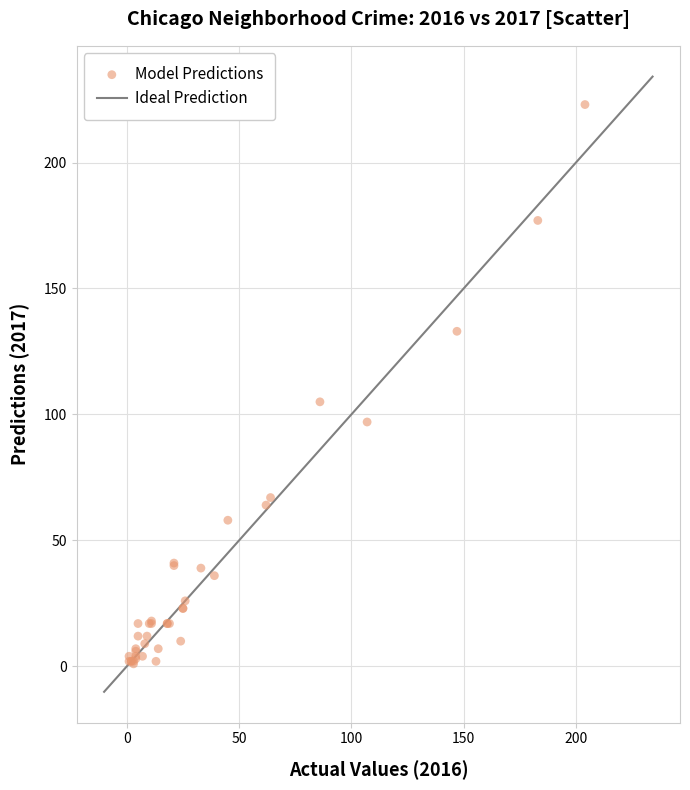

What Y value in the scatter plot is closest to 112?

105